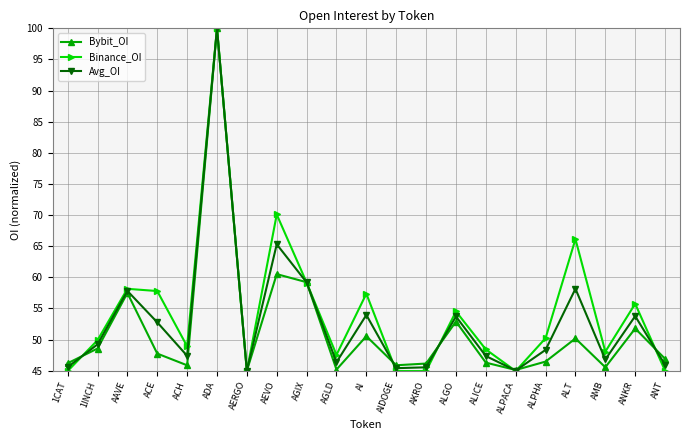

What is the difference between the highest and lowest values at ALT?

16.0